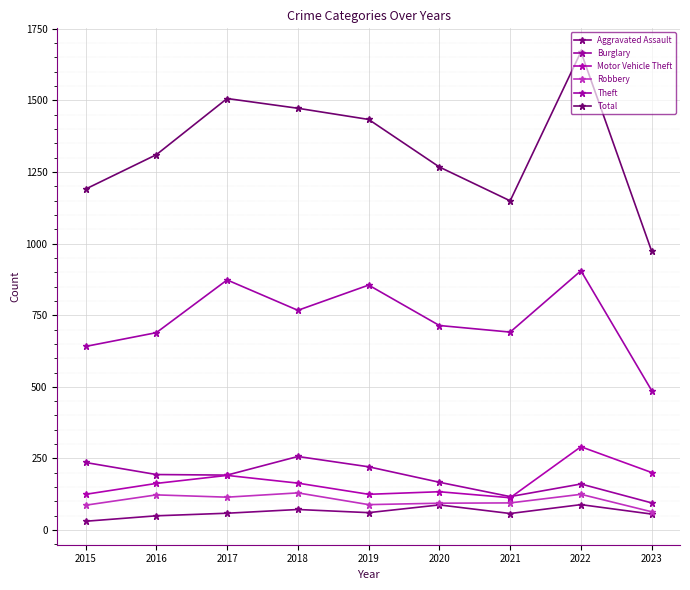

What is the difference between the maximum and second lowest values in the Theft series?

264